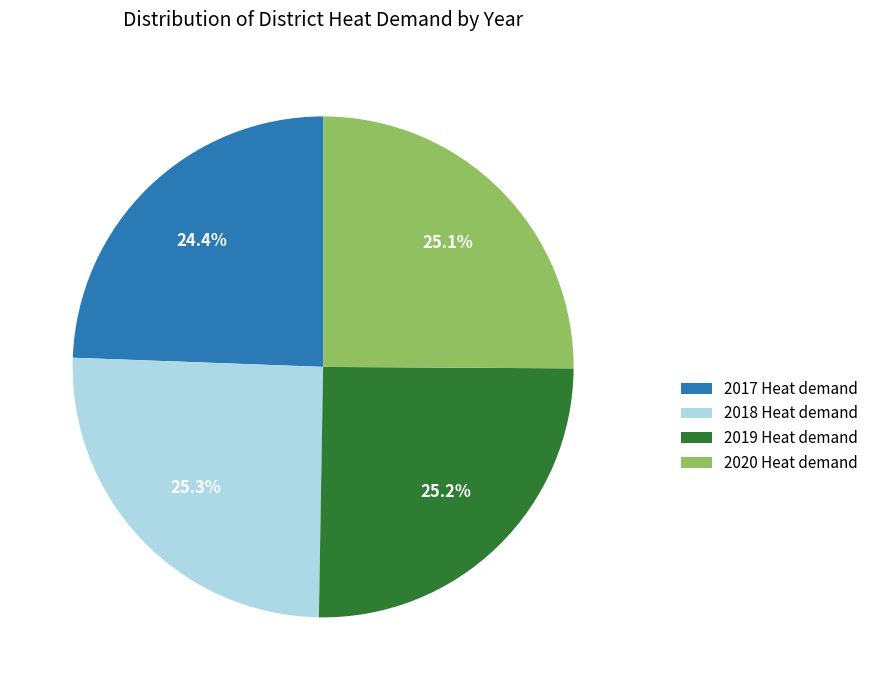

What percentage is the 2019 Heat demand slice, to the nearest percent?

25%